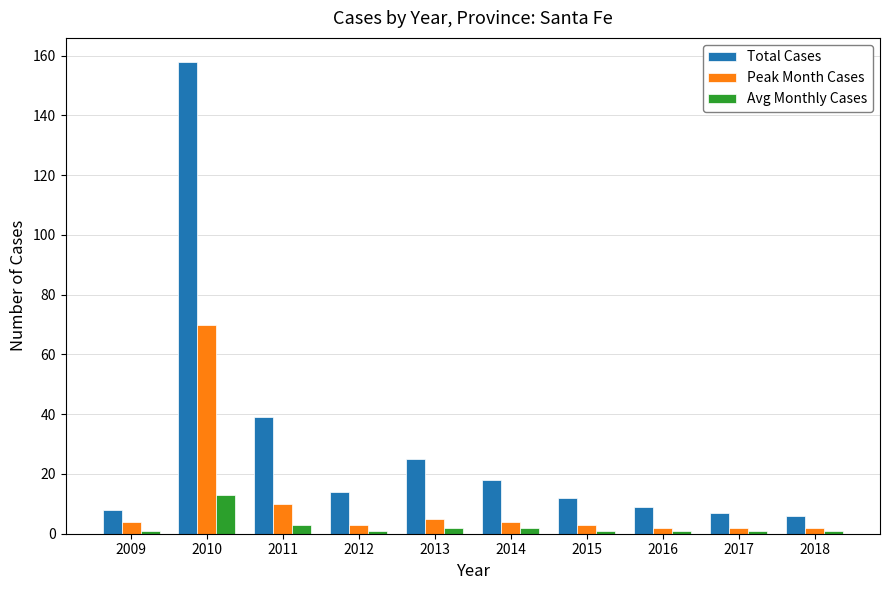

What is the value of the Total Cases bar at the 6th from the left?

18